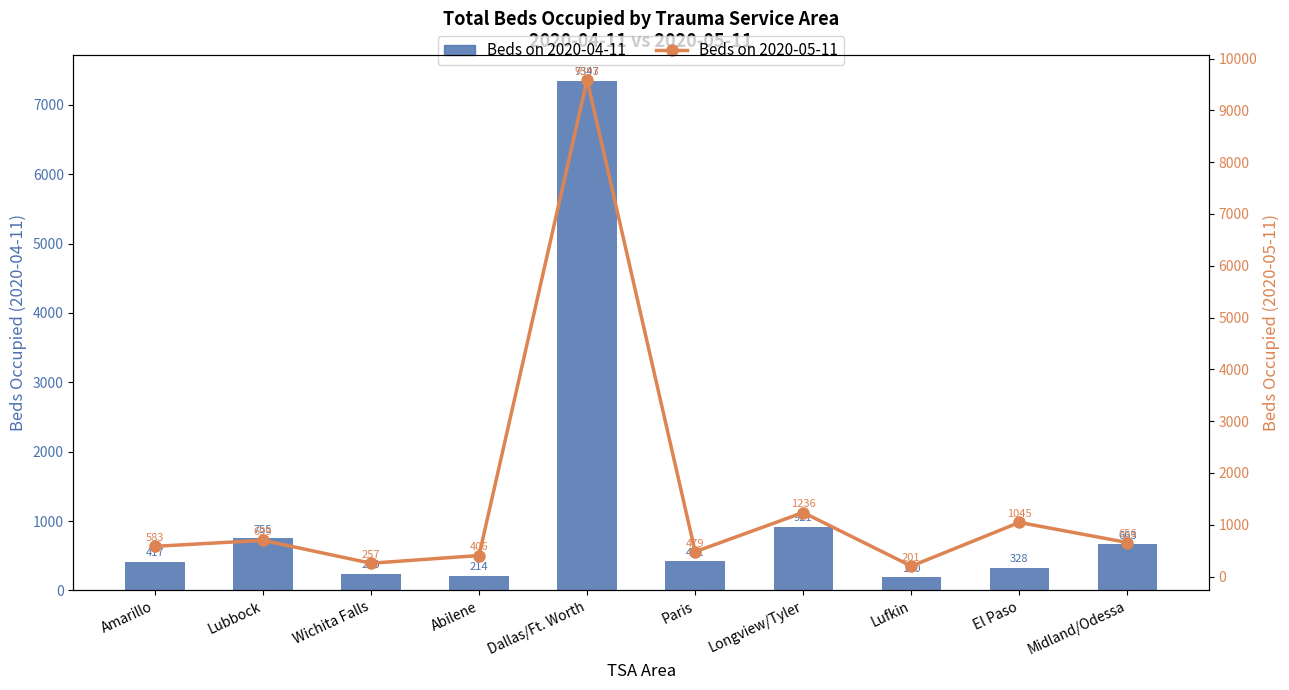

The Beds on 2020-04-11 series shows 208 at Midland/Odessa. True or false?

False